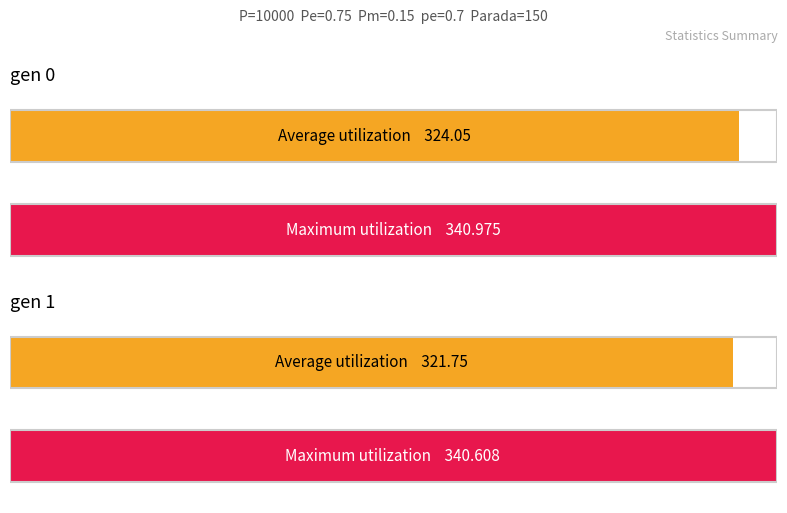

Which series has the largest total across all categories?

max